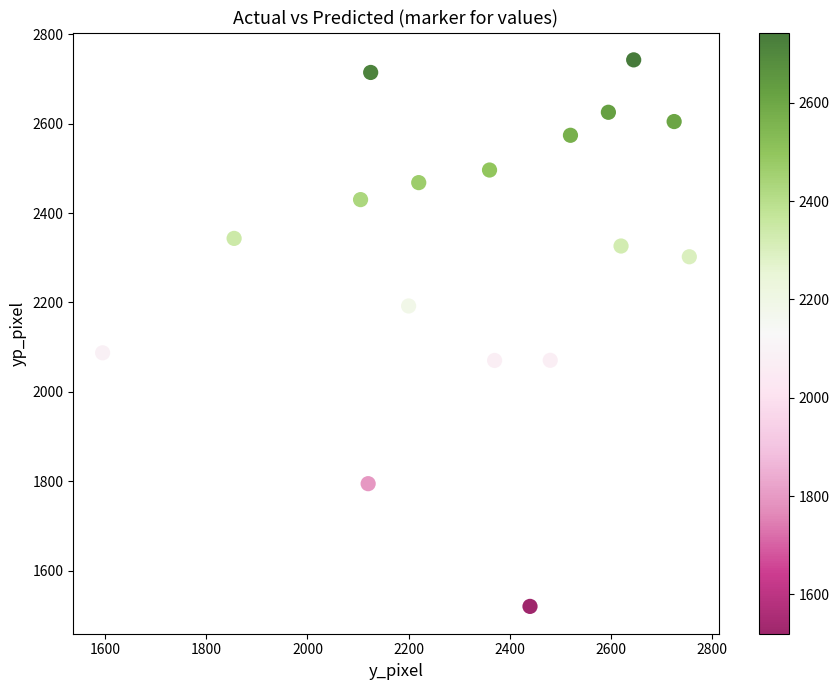

What Y value in the scatter plot is closest to 2131?

2087.4